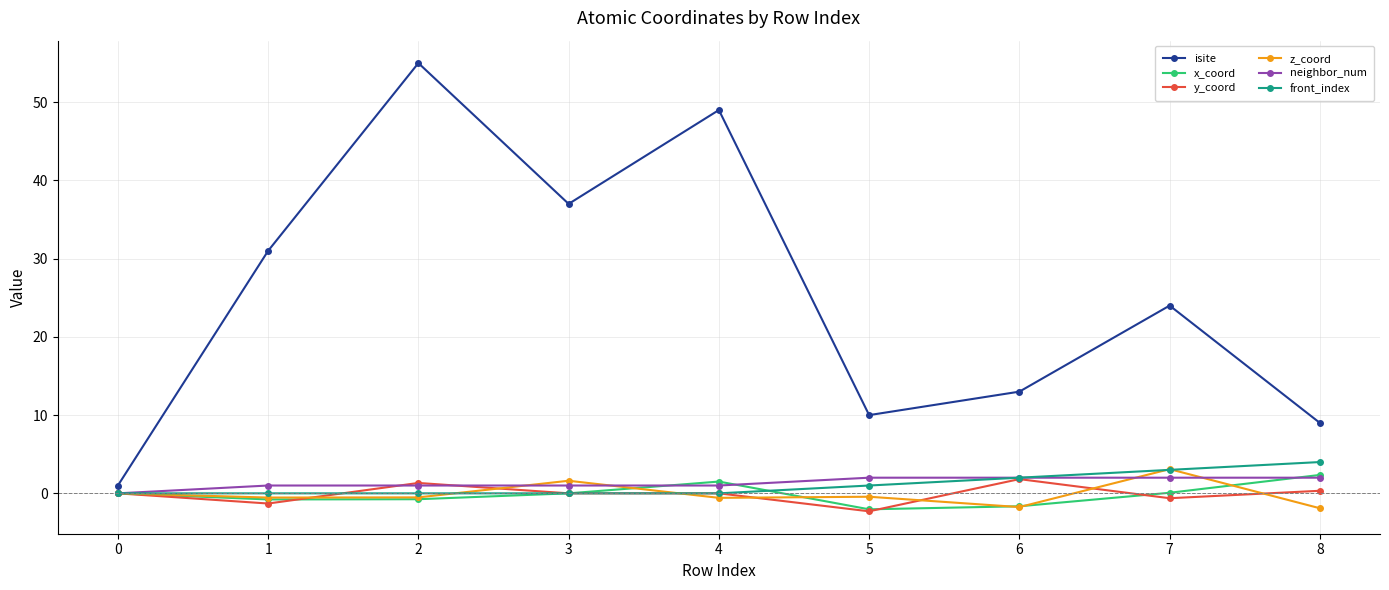

Which series changed the most between 3 and 7?

isite